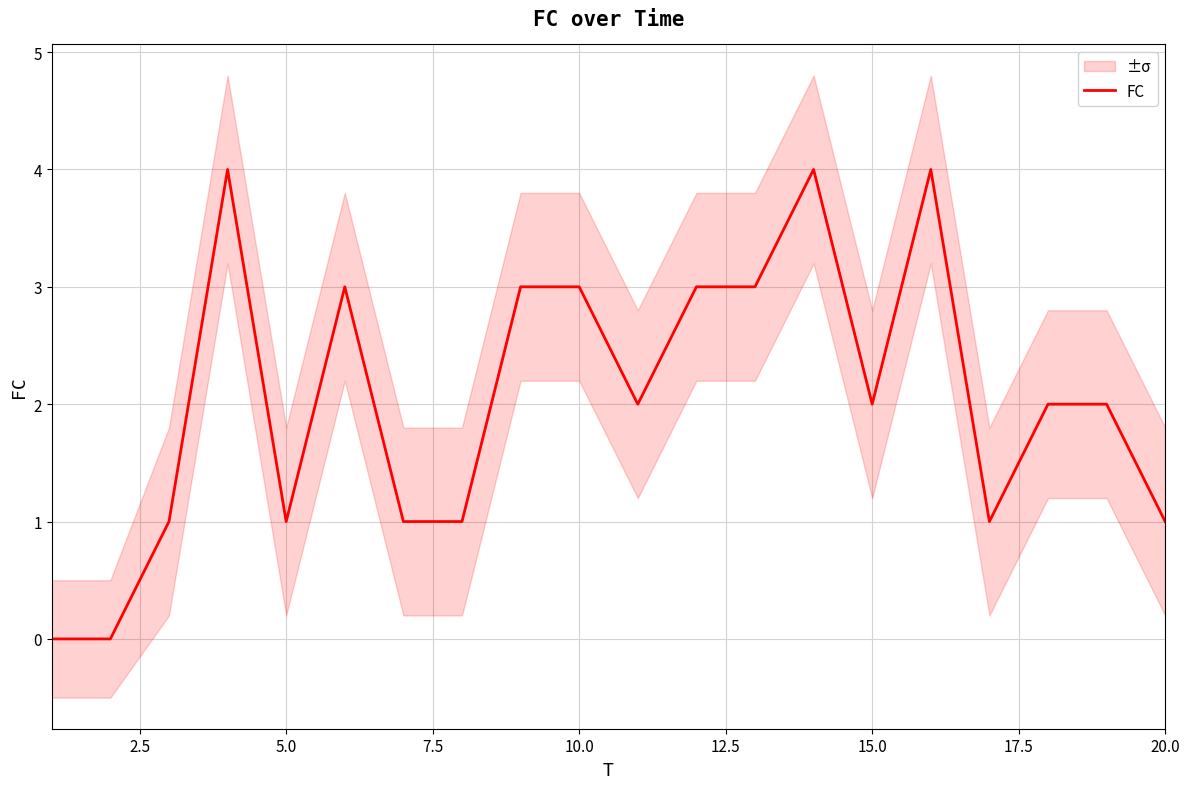

What is the highest value of the FC series?

4